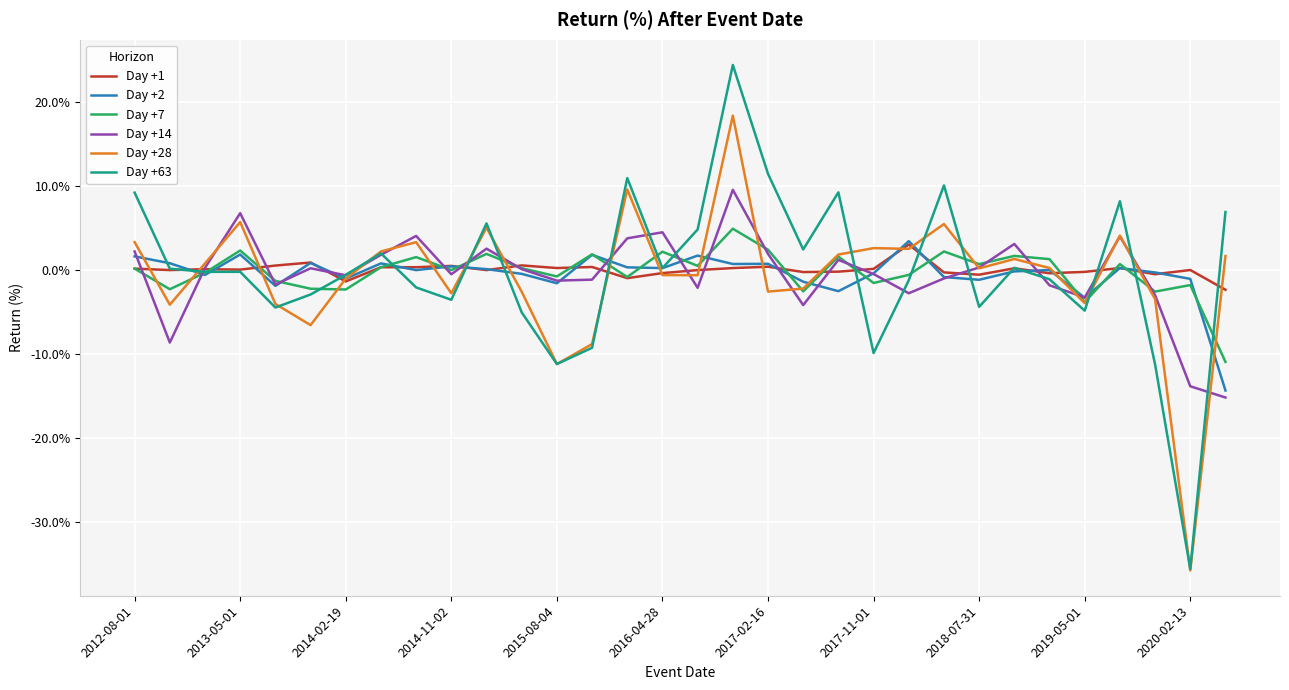

What is the lowest value of the Day +14 series?

-15.2